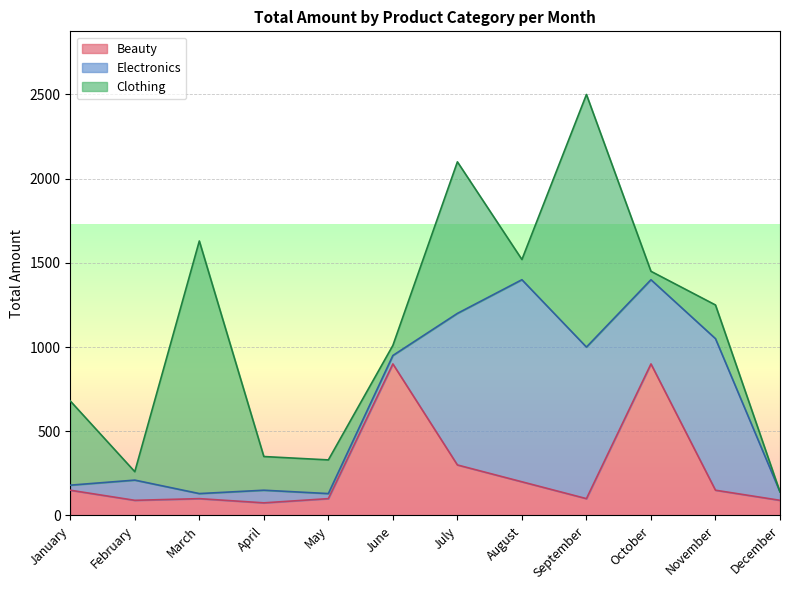

What is the value of the Beauty point at the 4th from the left?

75